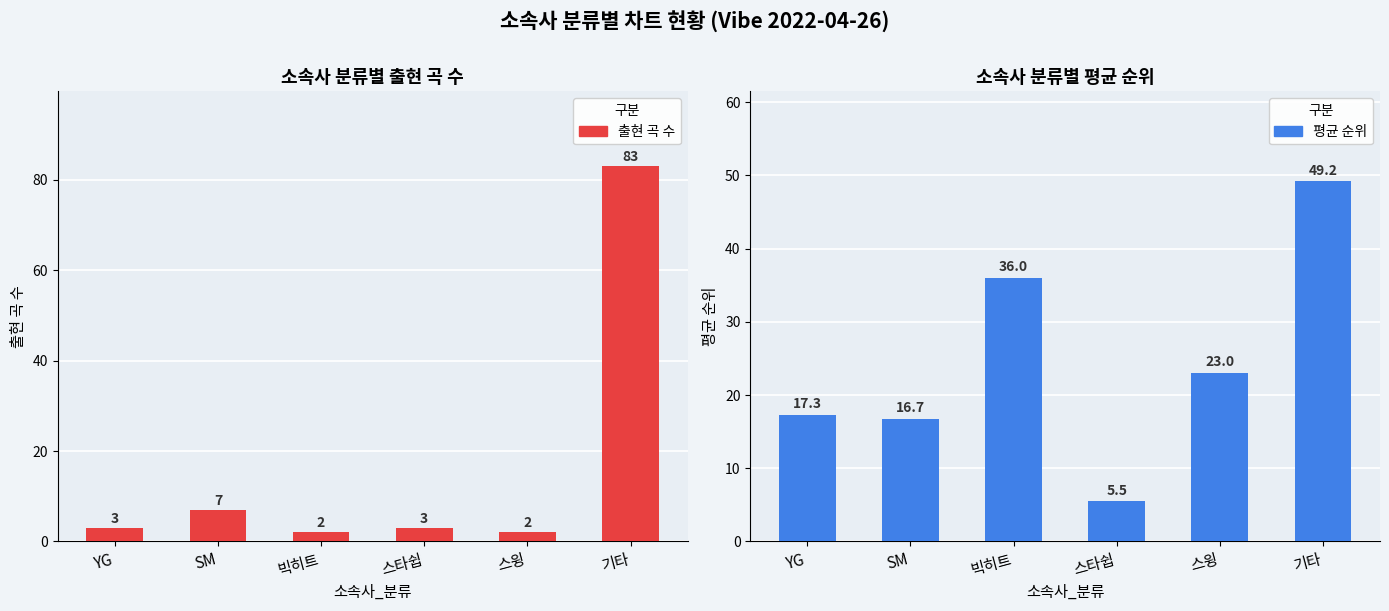

Count the number of data series in this chart.

2